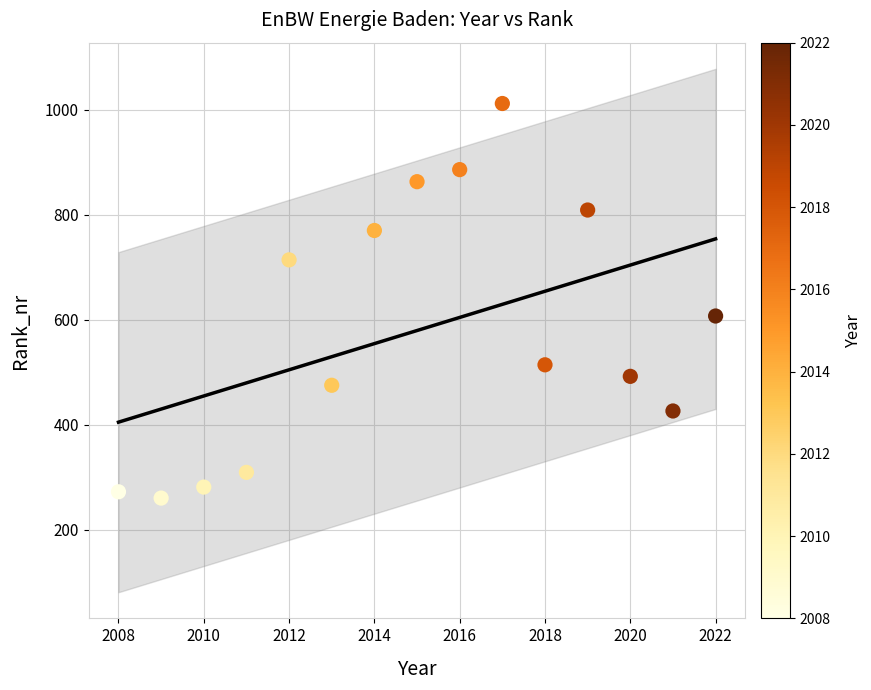

What is the range of X values (max minus min)?

14